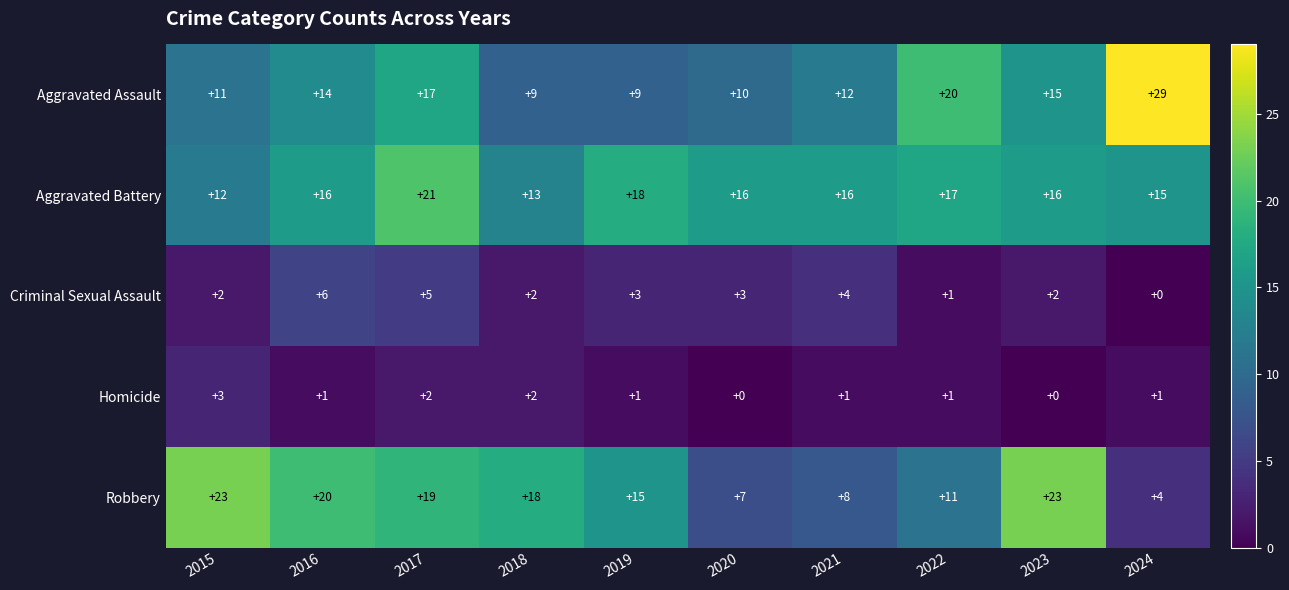

What is the spread (max minus min) of values at 2019?

17